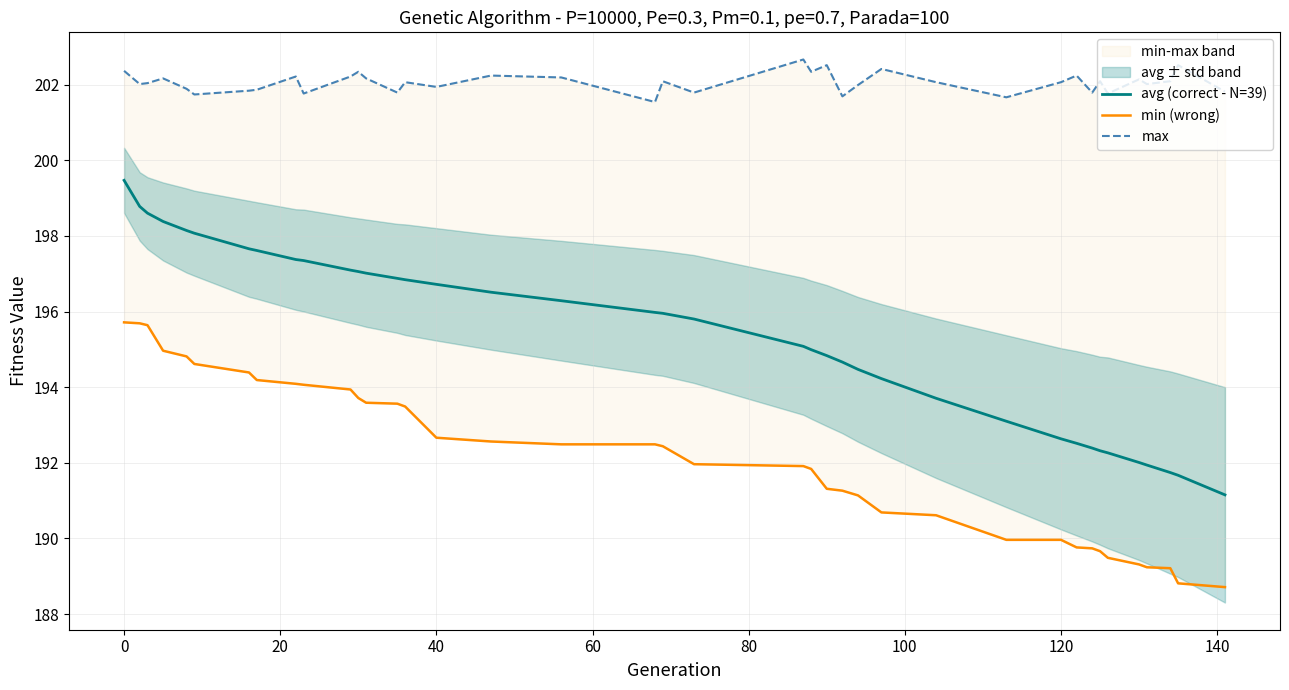

Does the chart have visible grid lines?

Yes